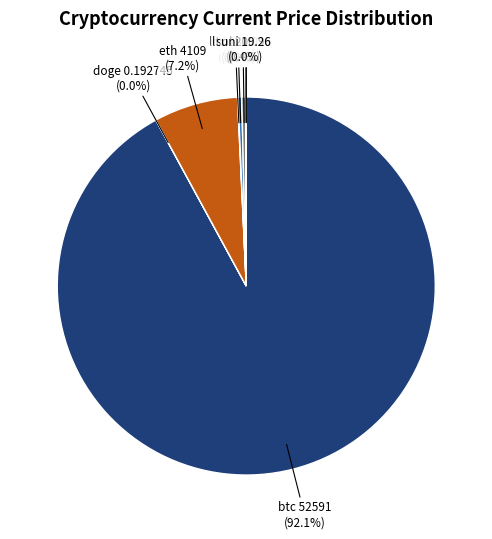

Is the sum of ltc and eth greater than half?

No